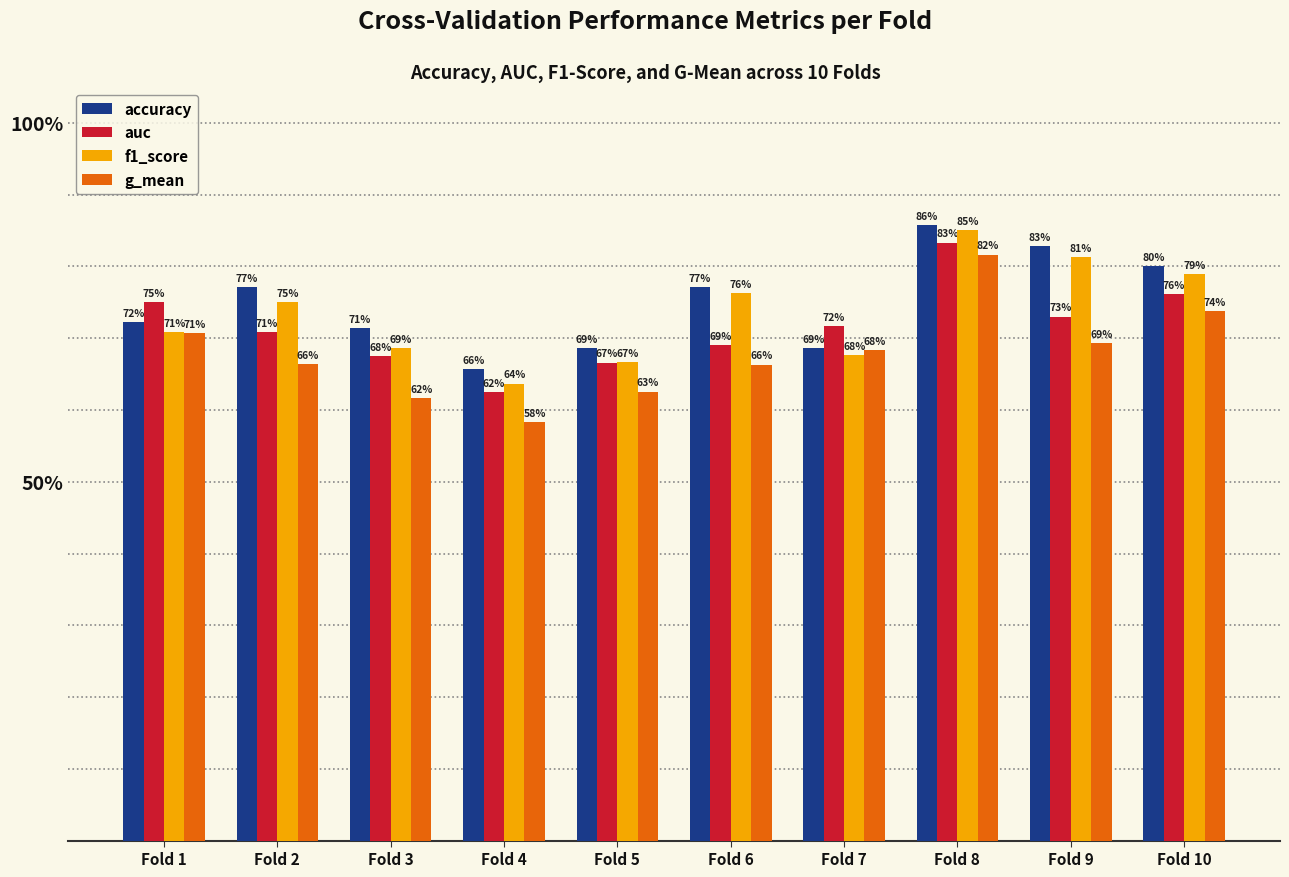

The accuracy series shows 1.2 at Fold 10. True or false?

False